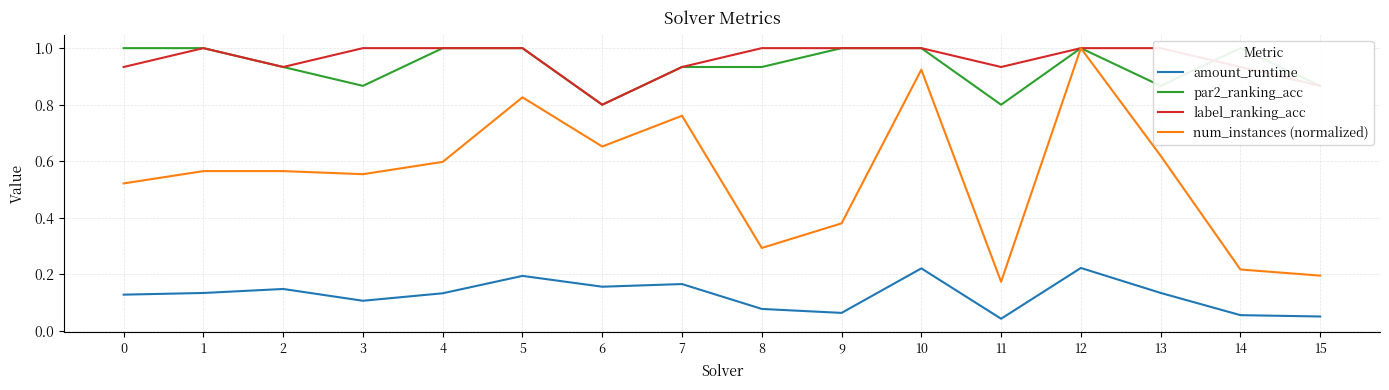

True or false: amount_runtime and label_ranking_acc intersect in this chart.

False